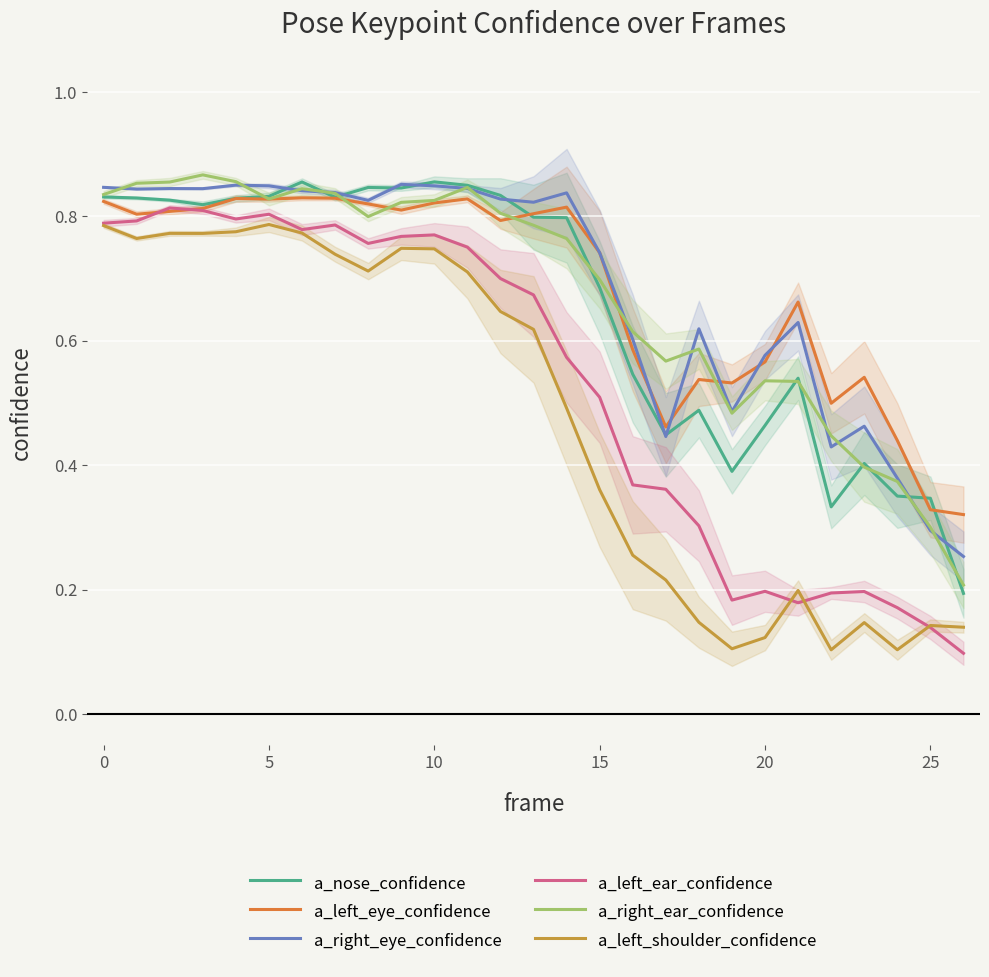

Rank the series by their maximum value, from highest to lowest.

a_right_ear_confidence, a_nose_confidence, a_right_eye_confidence, a_left_eye_confidence, a_left_ear_confidence, a_left_shoulder_confidence